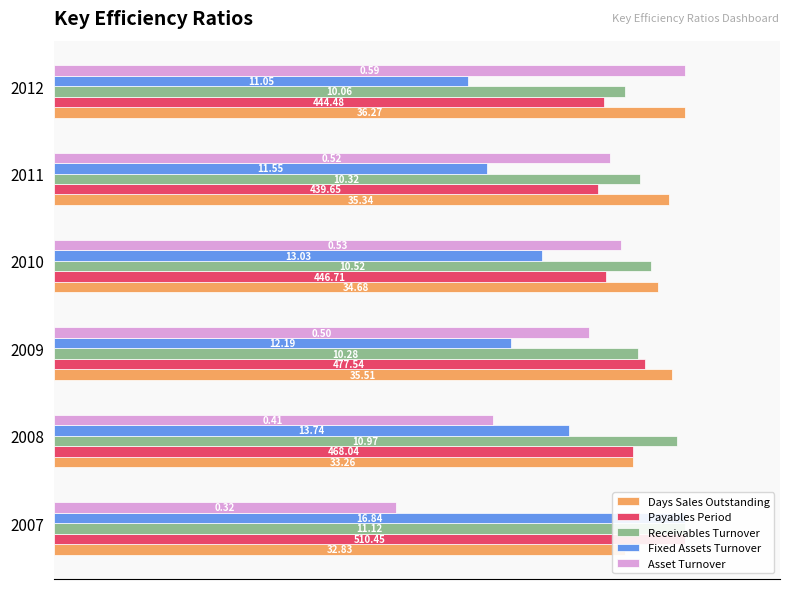

Is the value of Days Sales Outstanding at 2009 greater than the value of Asset Turnover at 2008?

Yes